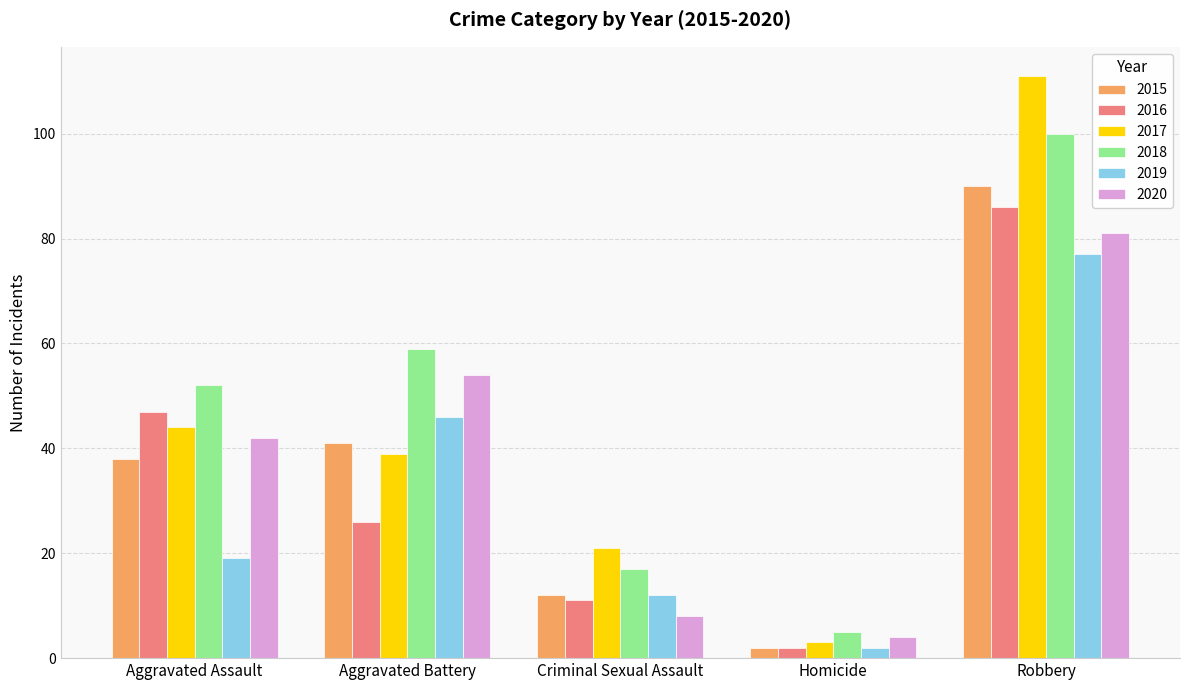

How many bars are there in total?

30